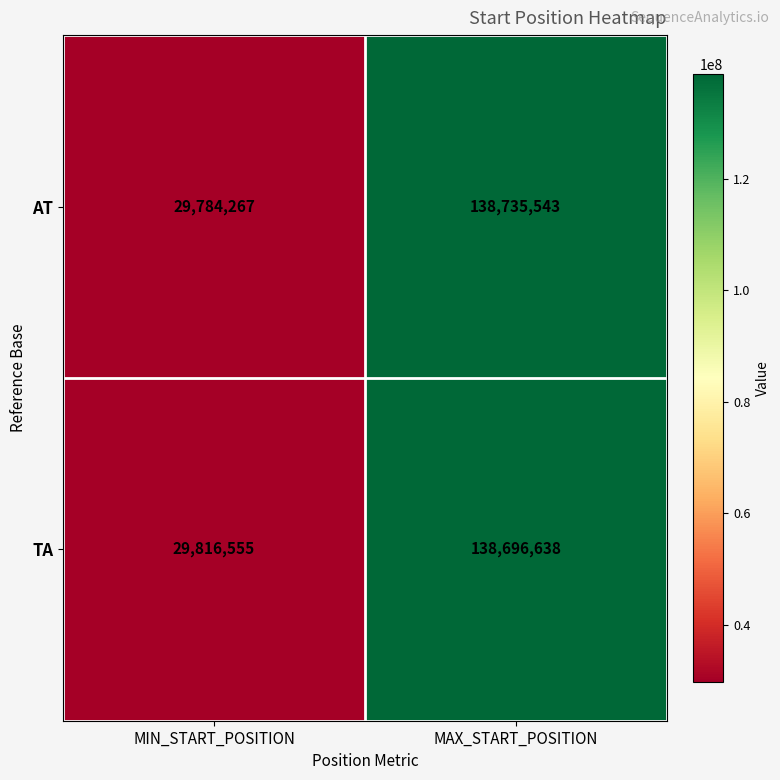

What is the total value across all series at MAX_START_POSITION?

277432181